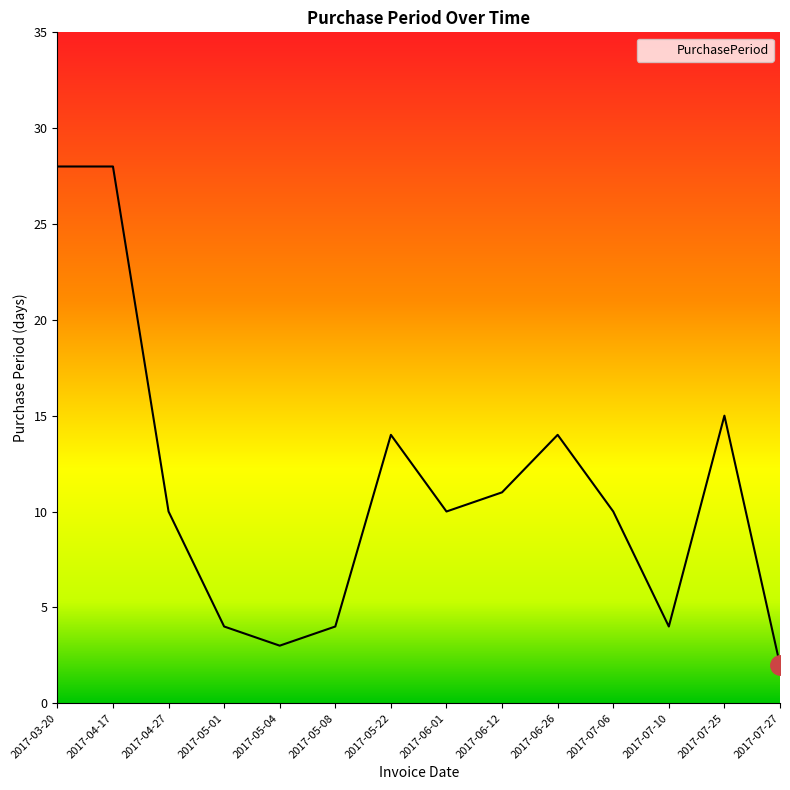

What position from the left is 2017-06-12?

9